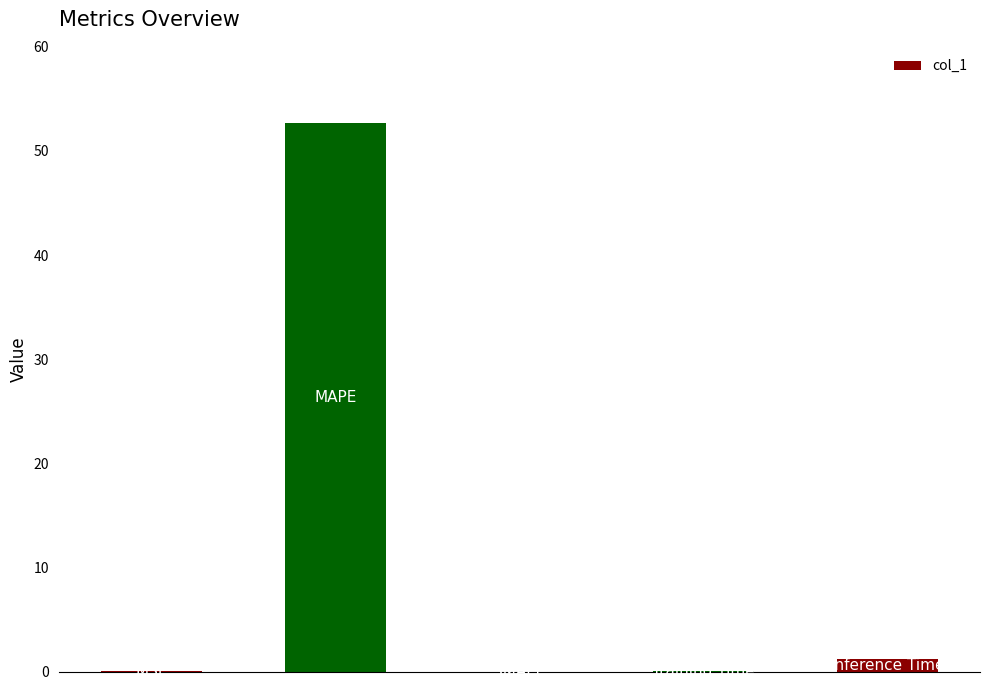

What is the greatest value displayed?

52.6